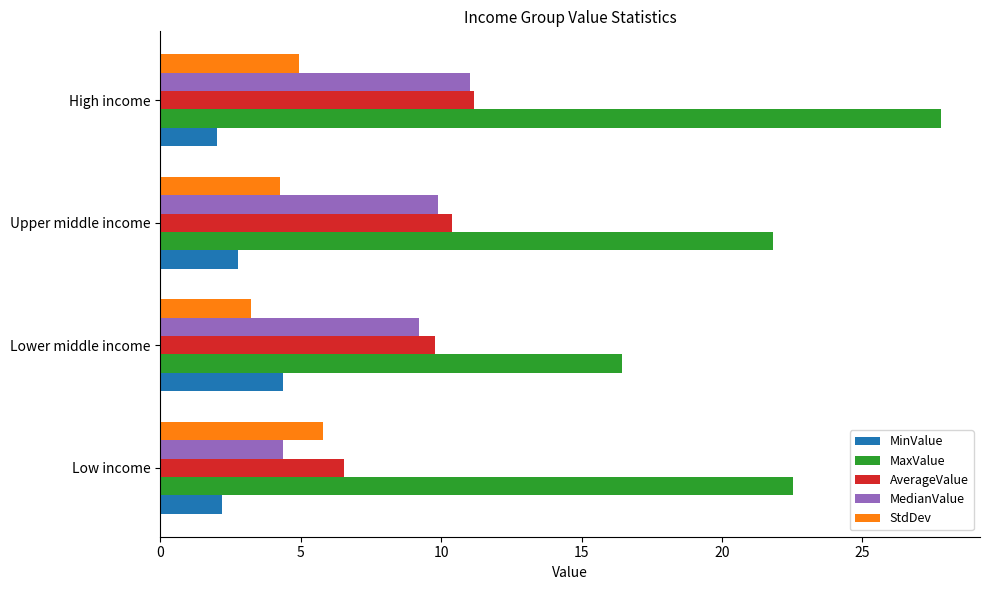

Which series has the largest range (max minus min)?

MaxValue